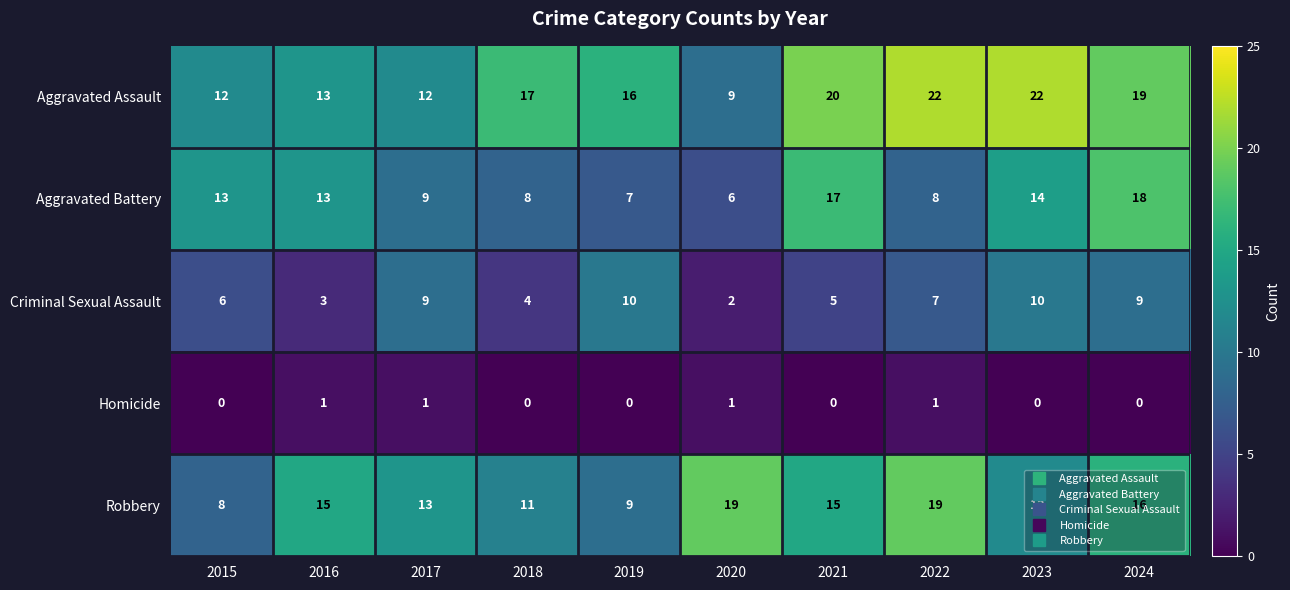

List the series in order of their peak value, highest first.

Aggravated Assault, Robbery, Aggravated Battery, Criminal Sexual Assault, Homicide